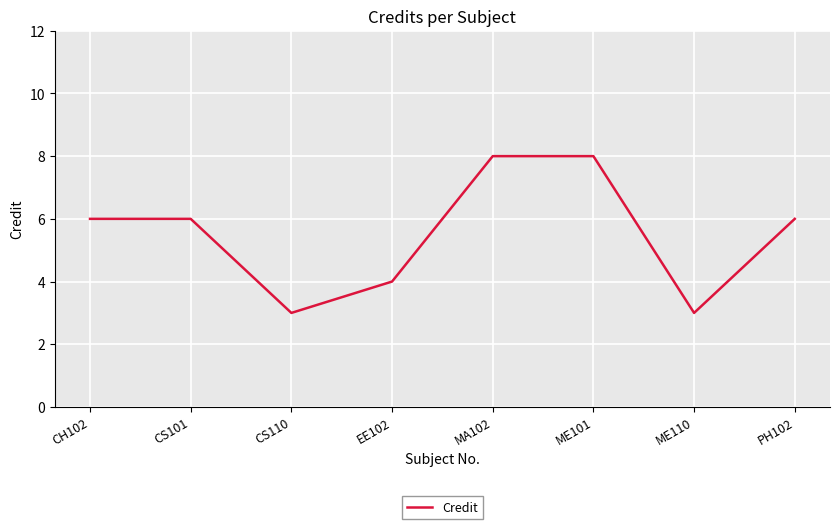

What position from the left is MA102?

5